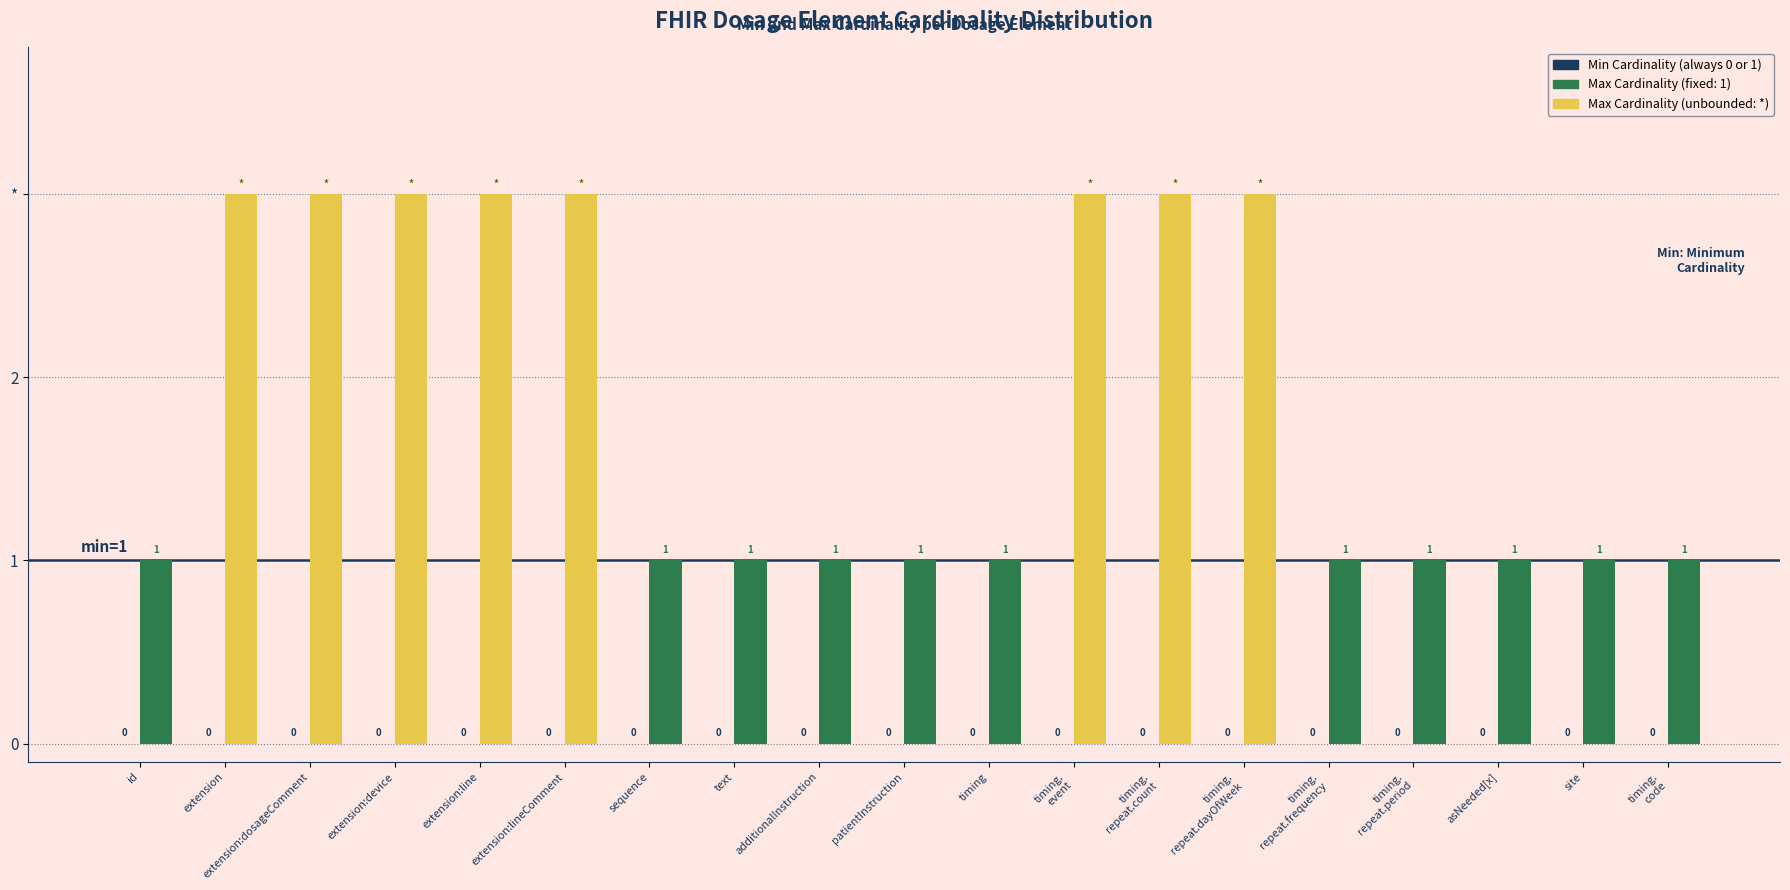

Does the chart contain any negative values?

No